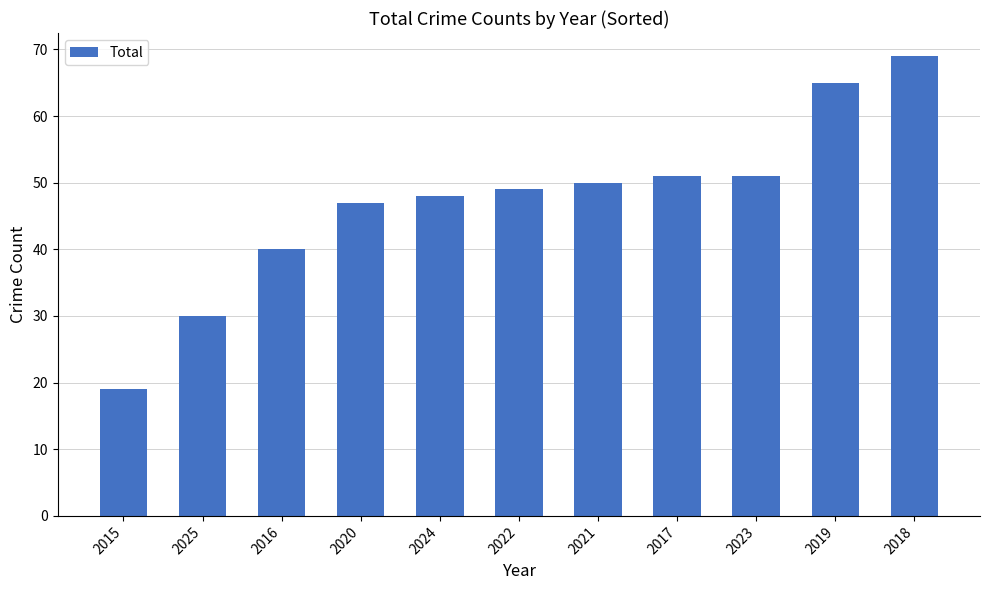

How many distinct data groups are displayed?

1